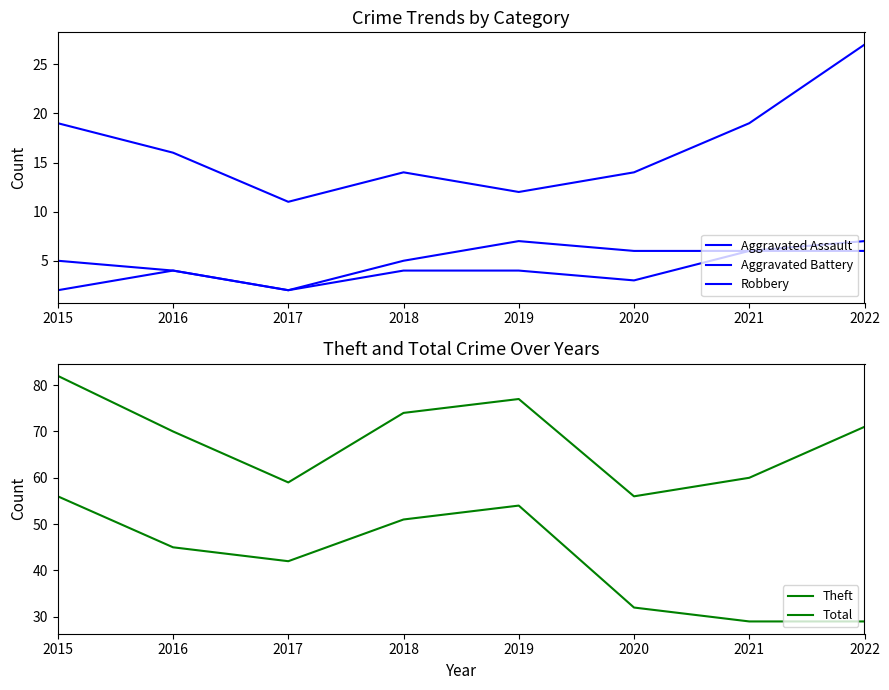

What is the highest value of the Theft series?

56